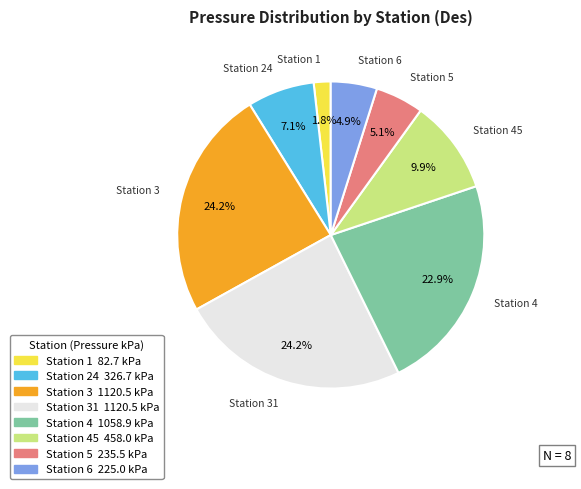

Does any single category account for the majority?

No